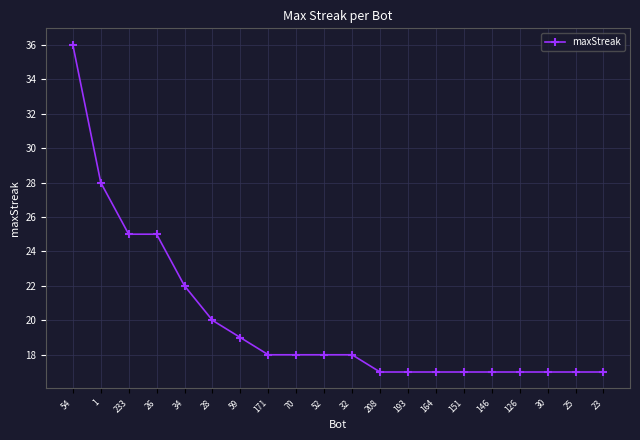

What is the approximate value at 1, to the nearest 10?

30